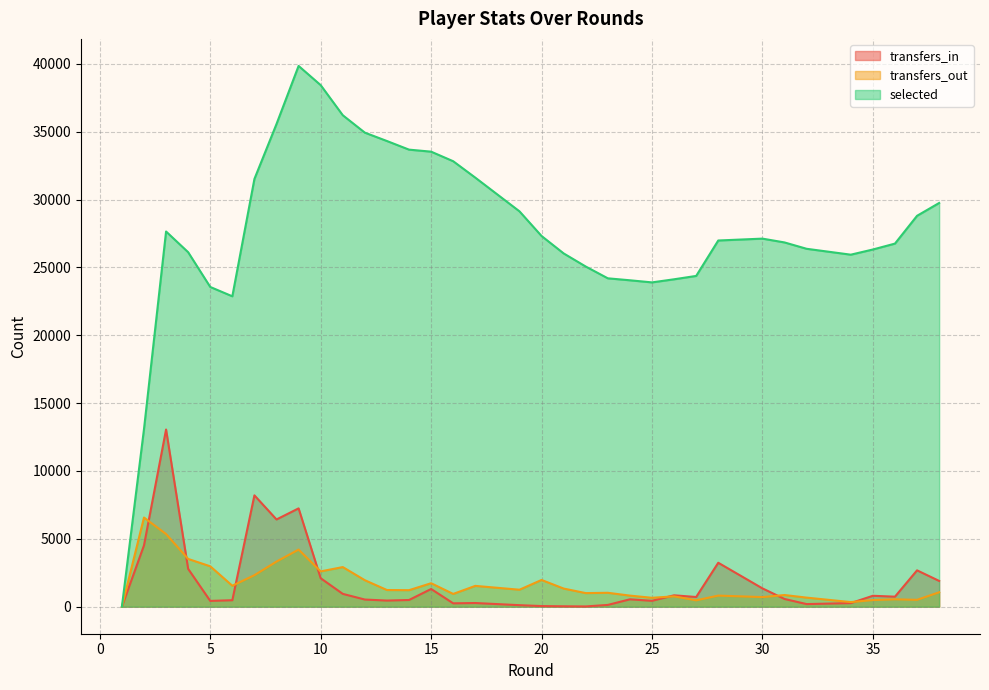

Reading left to right, list all the values displayed in this chart.

transfers_in: 0	4514	13058	2787	426	476	8205	6428	7245	2097	945	526	451	493	1304	247	270	111	45	29	18	130	543	433	433	838	713	713	3237	1349	568	191	265	803	803	738	2678	1899
transfers_out: 0	6569	5354	3519	2976	1543	2322	3324	4209	2601	2919	1951	1228	1217	1729	940	1533	1250	1969	1336	1001	1024	816	655	655	762	468	468	817	707	859	668	339	487	487	544	505	1061
selected: 0	13086	27648	26122	23562	22874	31521	35570	39851	38435	36217	34933	34317	33682	33533	32827	31618	29135	27317	26034	25067	24199	24054	23899	23899	24128	24375	24375	26986	27124	26843	26375	25941	26323	26323	26758	28806	29751